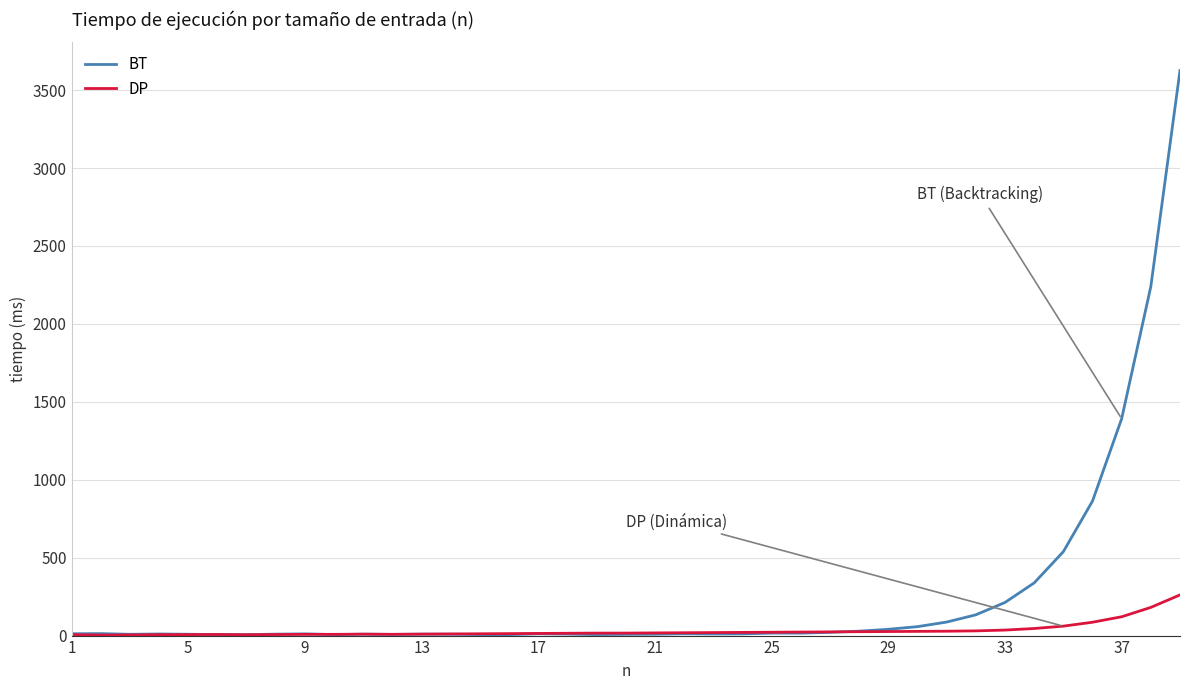

Which series has the largest total across all categories?

BT